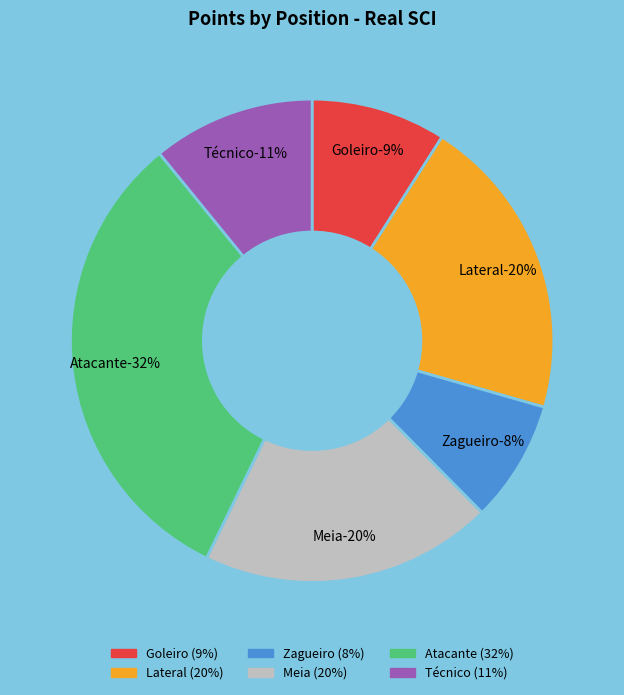

Which category has the smallest portion of the pie?

Zagueiro